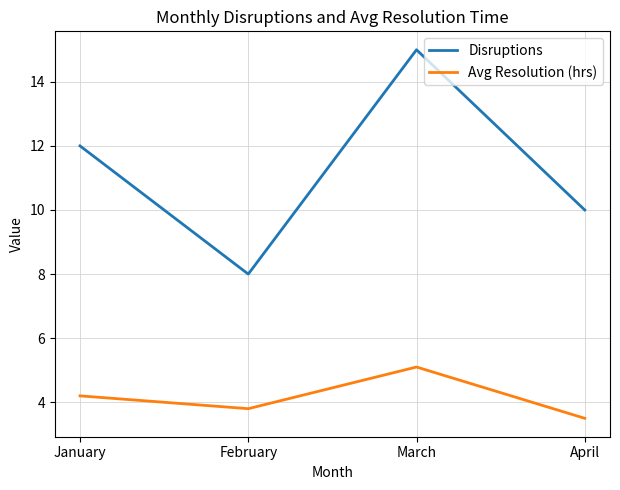

Which category has the highest value across all series?

March